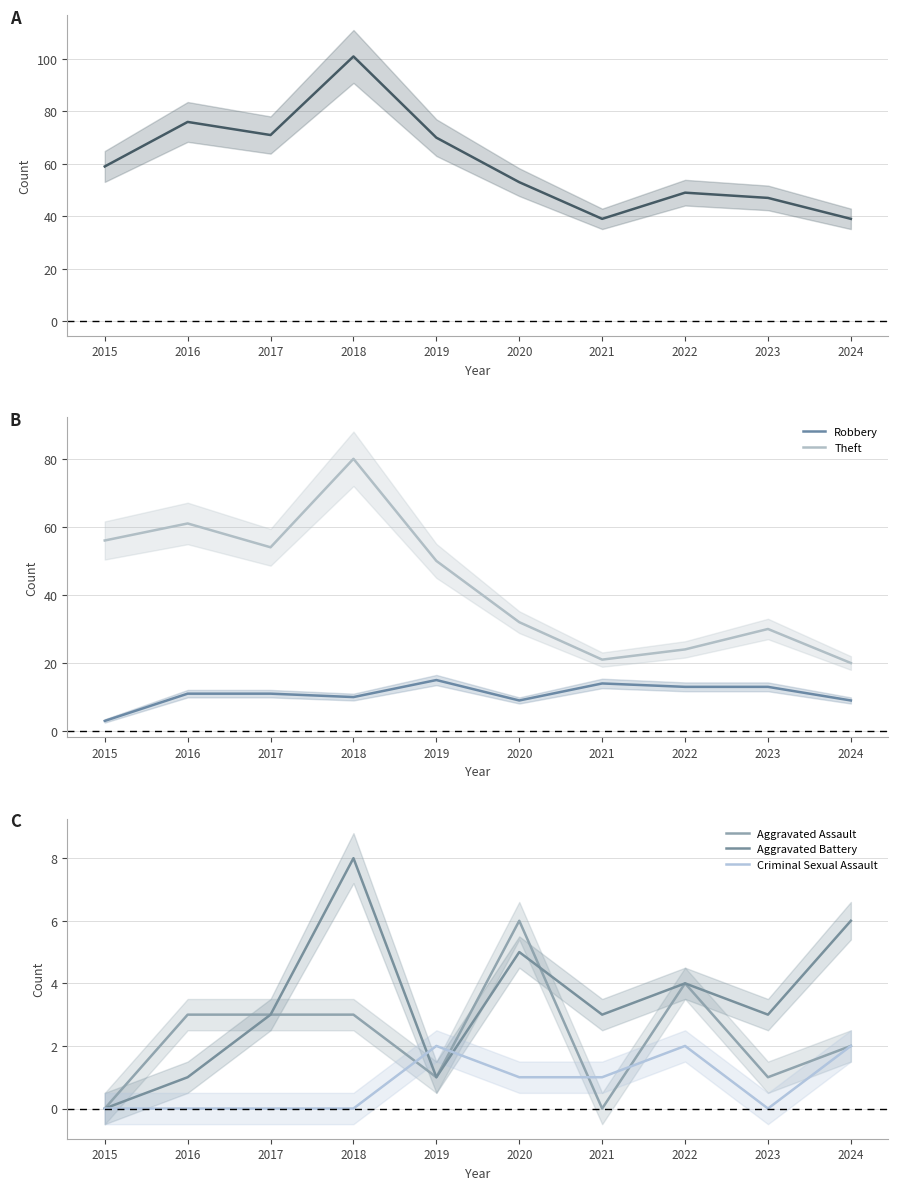

What value does the Total series have at 2023?

47